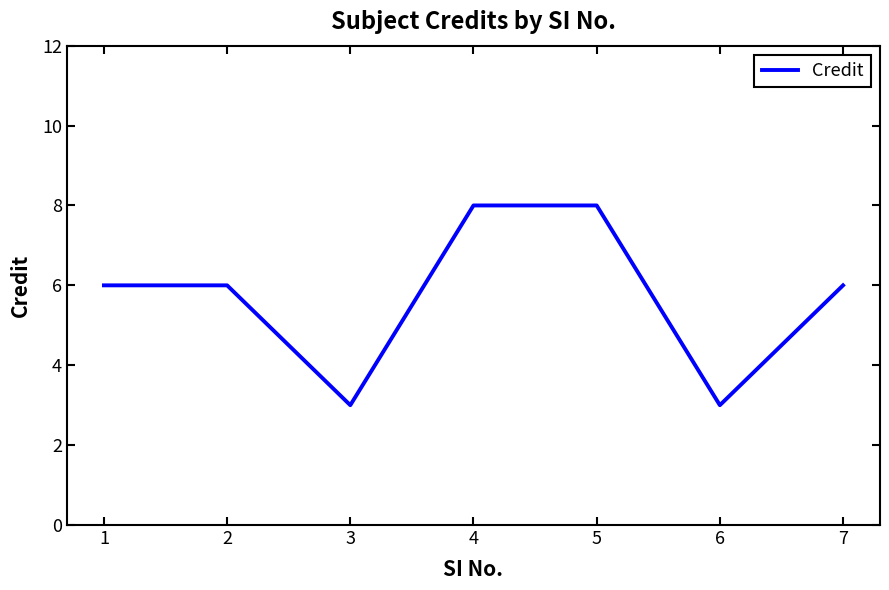

How many interior local valleys (lower than both neighbors) does the data have?

2